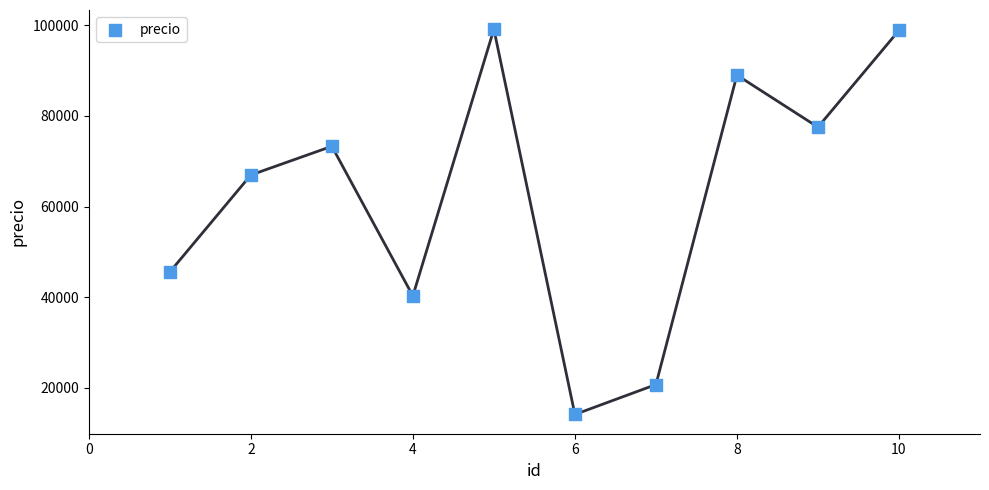

What is the range of Y values (max minus min)?

85053